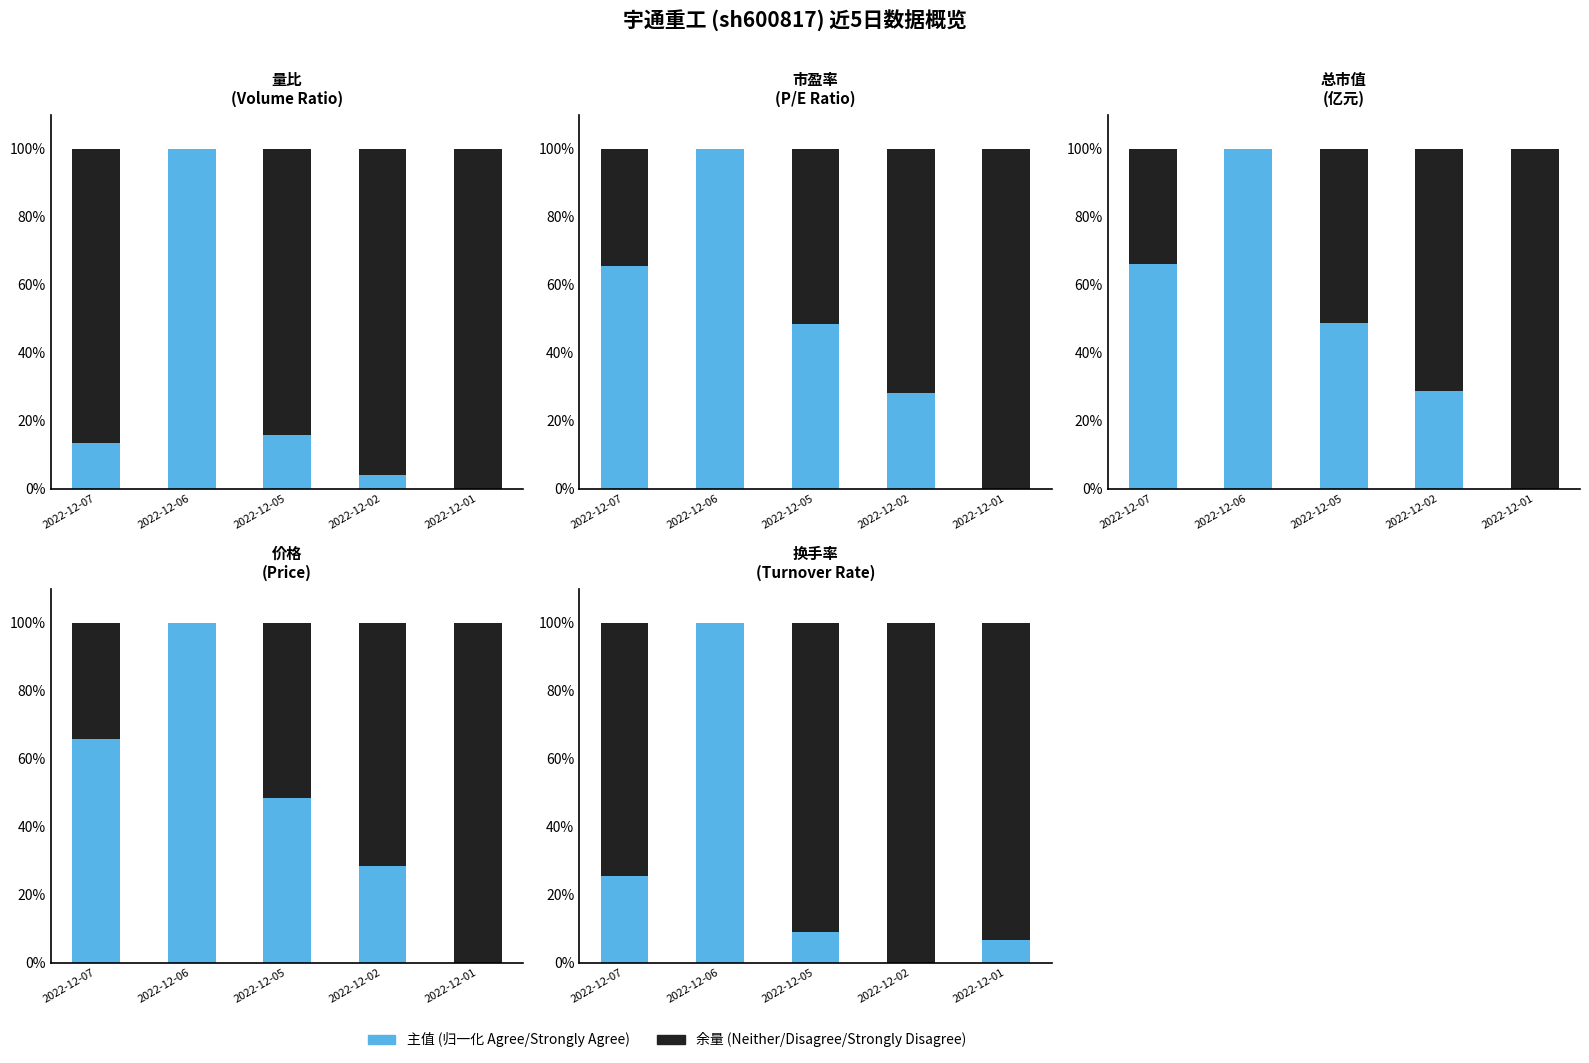

At which category is the sum across all series the highest?

2022-12-07